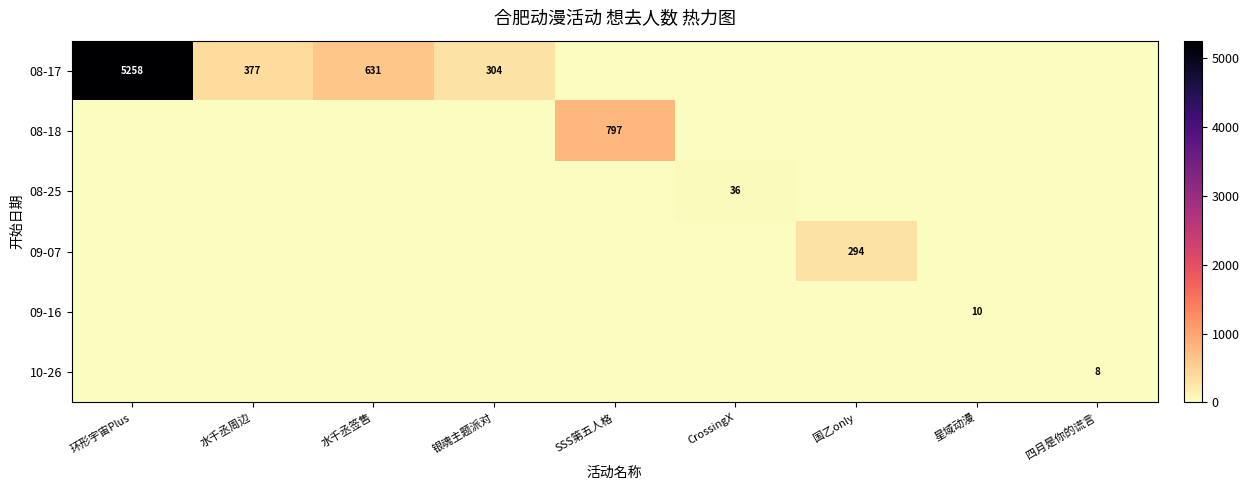

Count the number of data series in this chart.

6